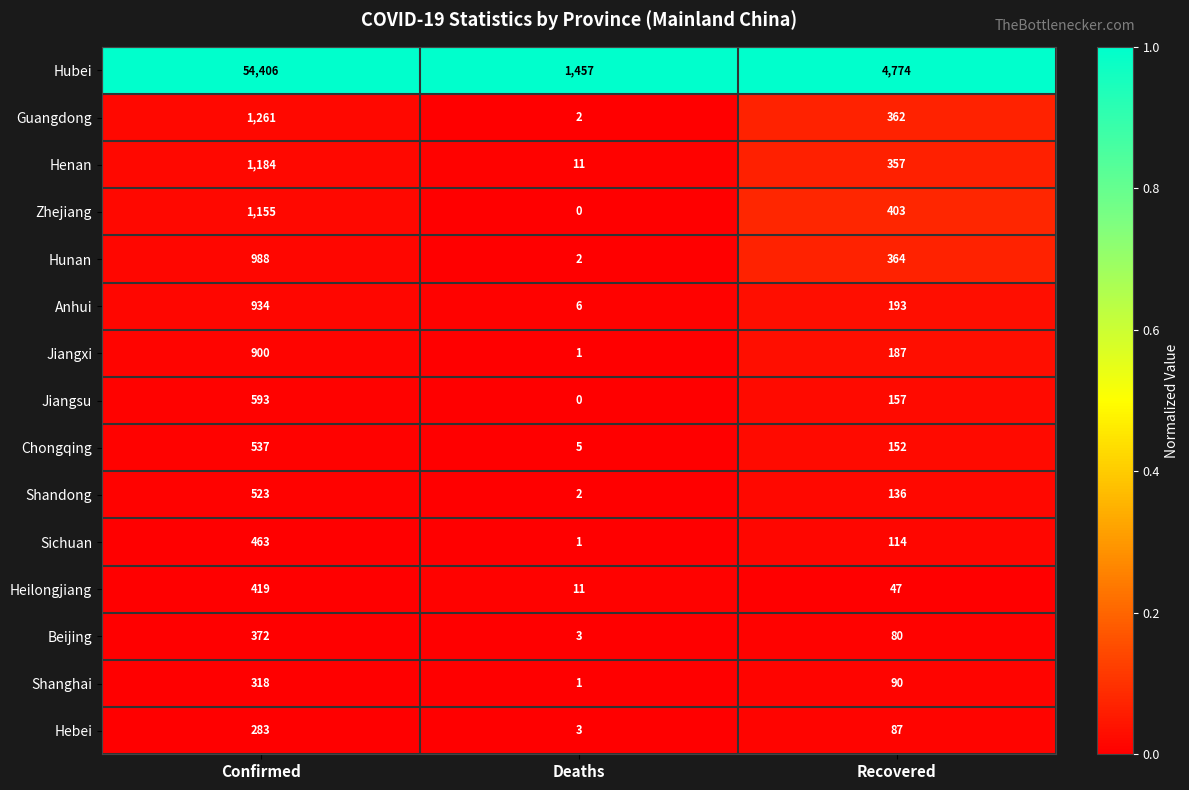

The Anhui series shows 1296 at Confirmed. True or false?

False